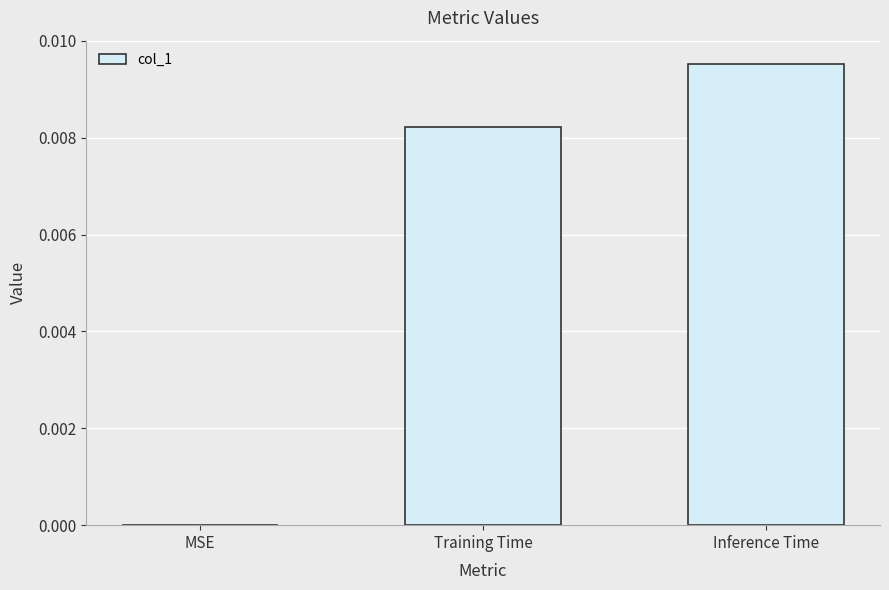

Which has a higher value, Inference Time or Training Time?

Inference Time